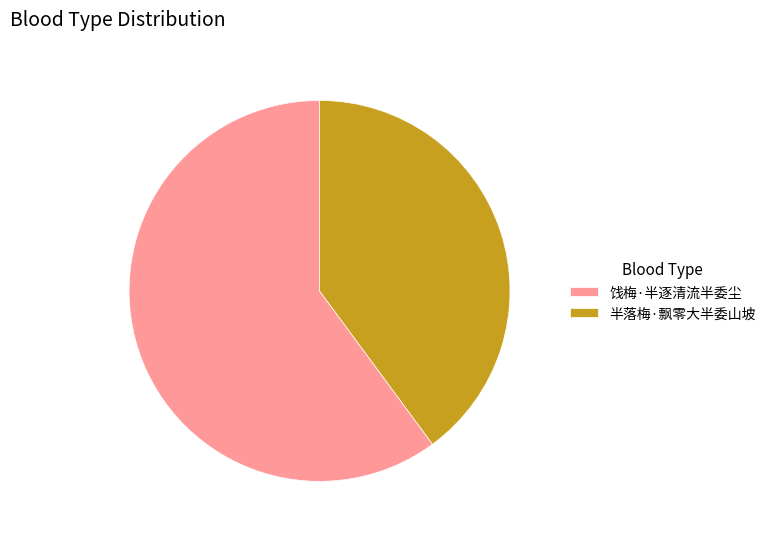

Is it true that 饯梅·半逐清流半委尘 is 60% of the pie?

True